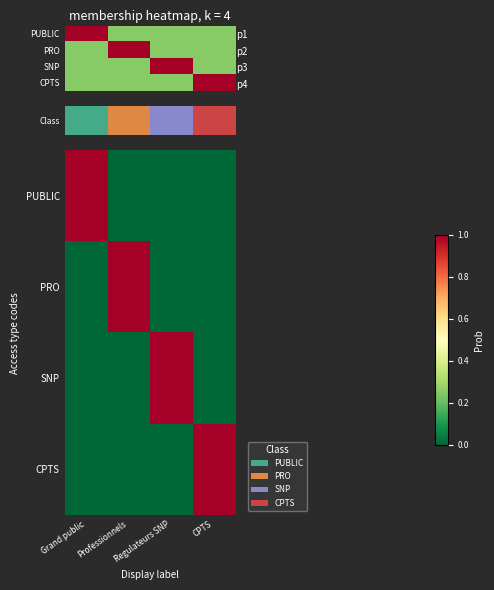

The PRO series shows 0 at Regulateurs SNP. True or false?

True